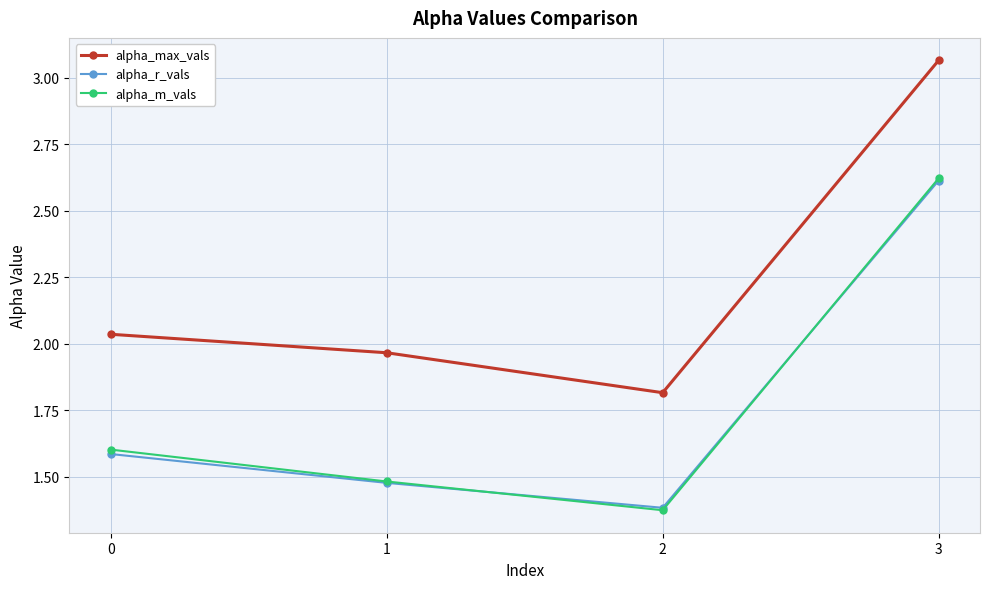

True or false: alpha_max_vals and alpha_r_vals intersect in this chart.

False